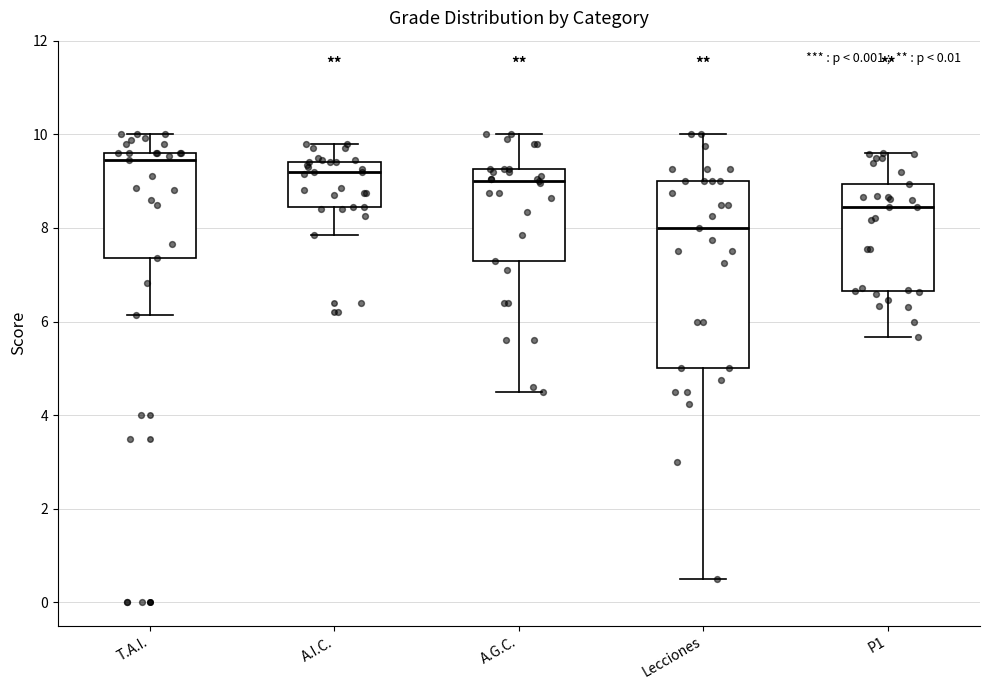

Where is the upper edge of the box for A.I.C. on the y-axis? The values are not printed on the chart, so give them approximately, as read against the axis.

9.4